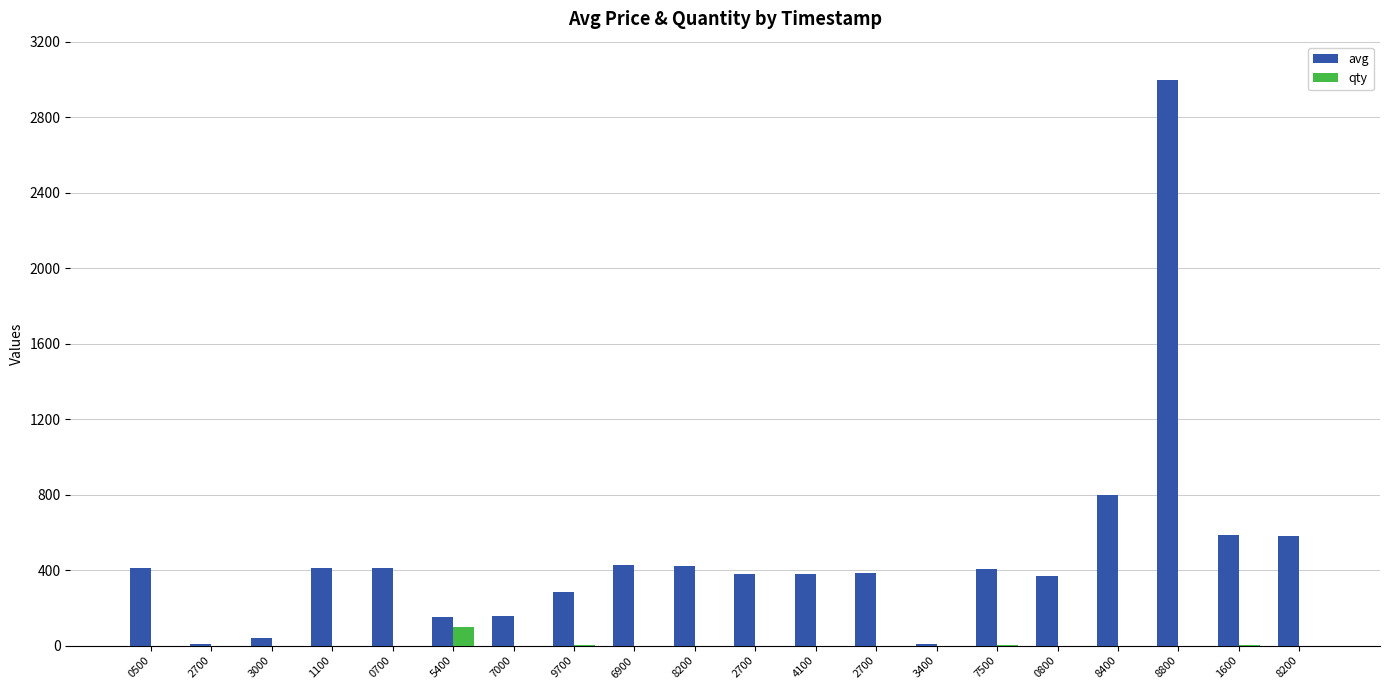

What are all the series names shown in the legend?

avg, qty